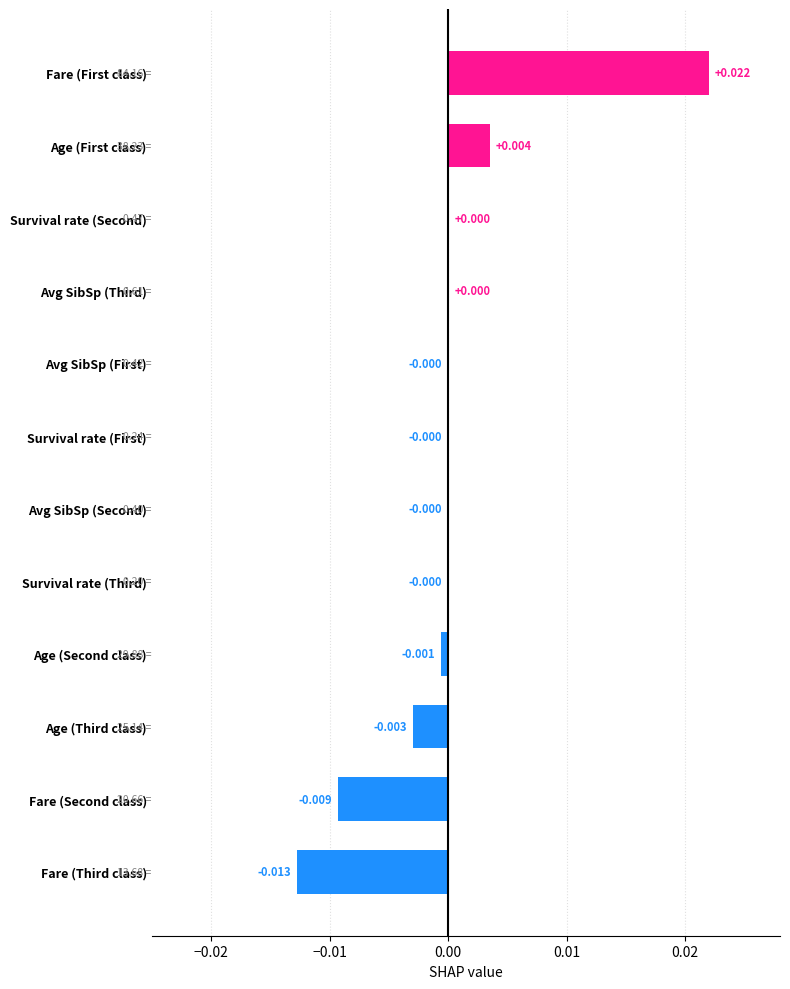

How many series are shown in this chart?

1